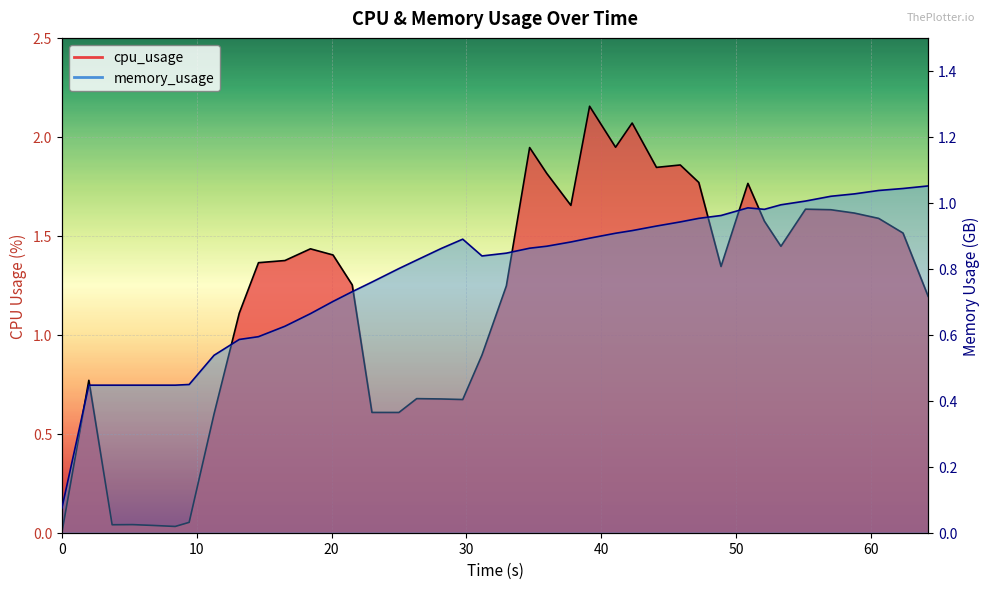

What is the maximum value shown in the chart?

2.2